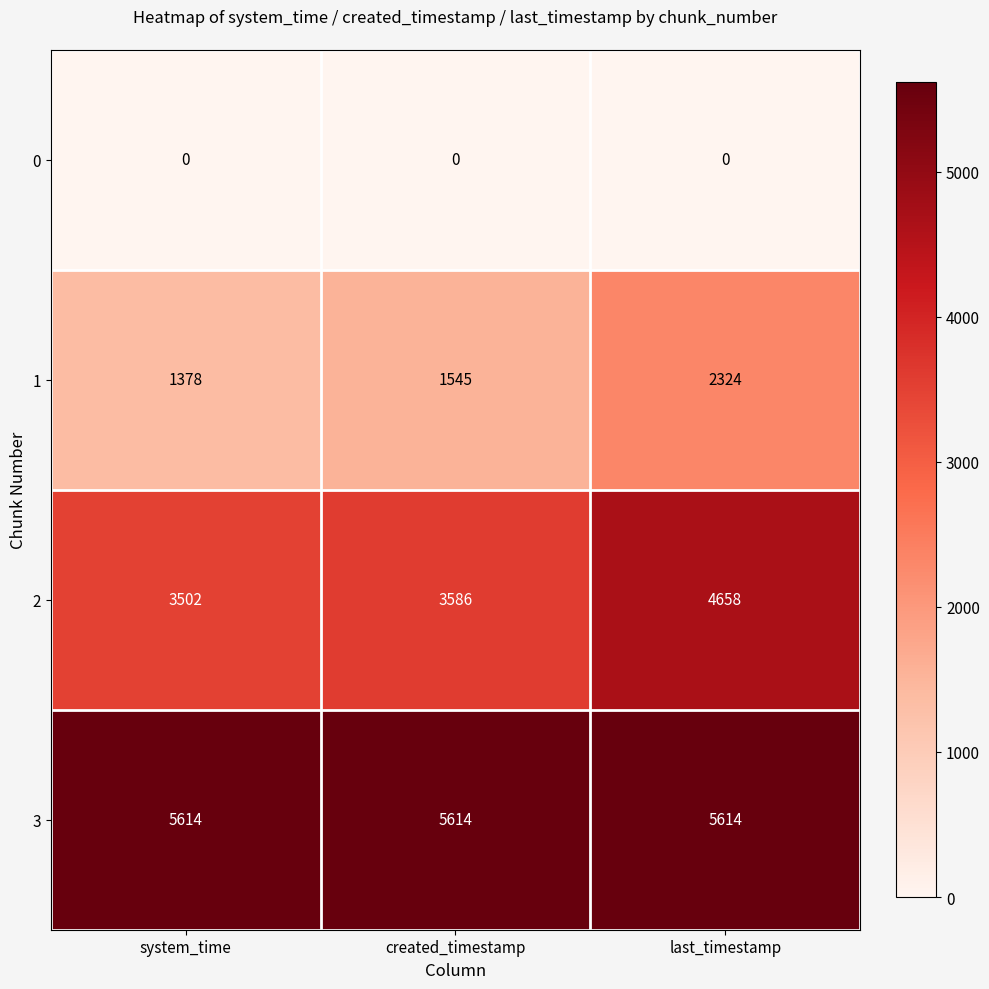

Reading left to right, extract all data points from this chart.

0: 0	0	0
1: 1378	1545	2324
2: 3502	3586	4658
3: 5614	5614	5614